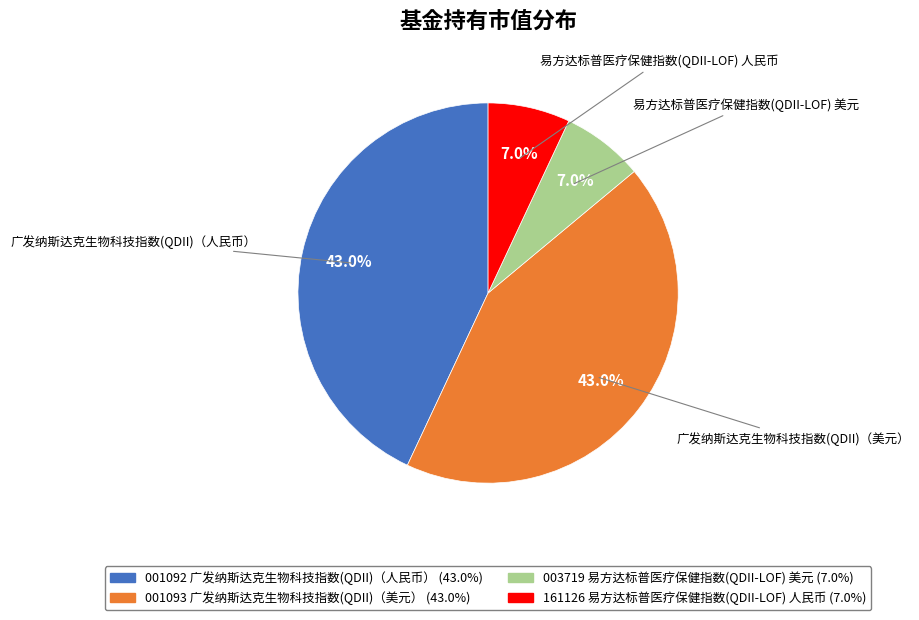

How many segments does this pie chart have?

4